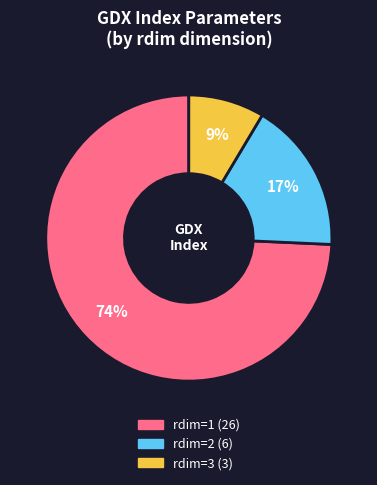

Is there any slice that represents more than half of the pie?

Yes